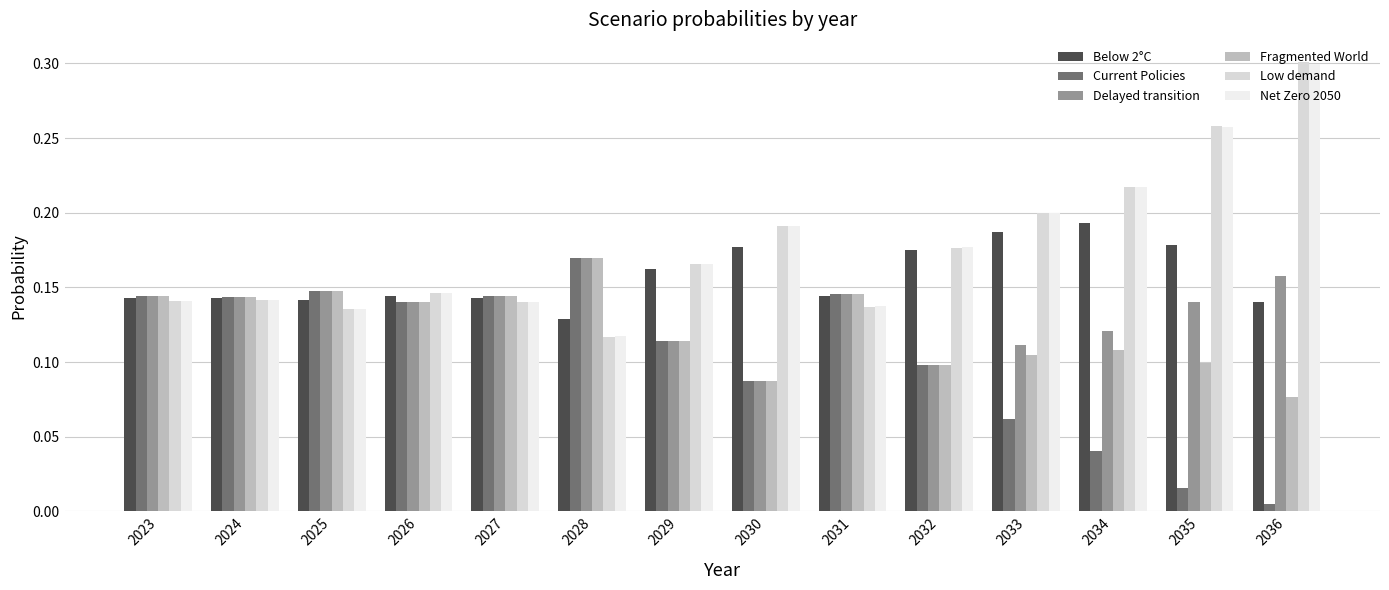

Reading right to left, extract all data points from this chart.

Below 2°C: 2036=0.1	2035=0.2	2034=0.2	2033=0.2	2032=0.2	2031=0.1	2030=0.2	2029=0.2	2028=0.1	2027=0.1	2026=0.1	2025=0.1	2024=0.1	2023=0.1
Current Policies: 2036=0.0	2035=0.0	2034=0.0	2033=0.1	2032=0.1	2031=0.1	2030=0.1	2029=0.1	2028=0.2	2027=0.1	2026=0.1	2025=0.1	2024=0.1	2023=0.1
Delayed transition: 2036=0.2	2035=0.1	2034=0.1	2033=0.1	2032=0.1	2031=0.1	2030=0.1	2029=0.1	2028=0.2	2027=0.1	2026=0.1	2025=0.1	2024=0.1	2023=0.1
Fragmented World: 2036=0.1	2035=0.1	2034=0.1	2033=0.1	2032=0.1	2031=0.1	2030=0.1	2029=0.1	2028=0.2	2027=0.1	2026=0.1	2025=0.1	2024=0.1	2023=0.1
Low demand: 2036=0.3	2035=0.3	2034=0.2	2033=0.2	2032=0.2	2031=0.1	2030=0.2	2029=0.2	2028=0.1	2027=0.1	2026=0.1	2025=0.1	2024=0.1	2023=0.1
Net Zero 2050: 2036=0.3	2035=0.3	2034=0.2	2033=0.2	2032=0.2	2031=0.1	2030=0.2	2029=0.2	2028=0.1	2027=0.1	2026=0.1	2025=0.1	2024=0.1	2023=0.1